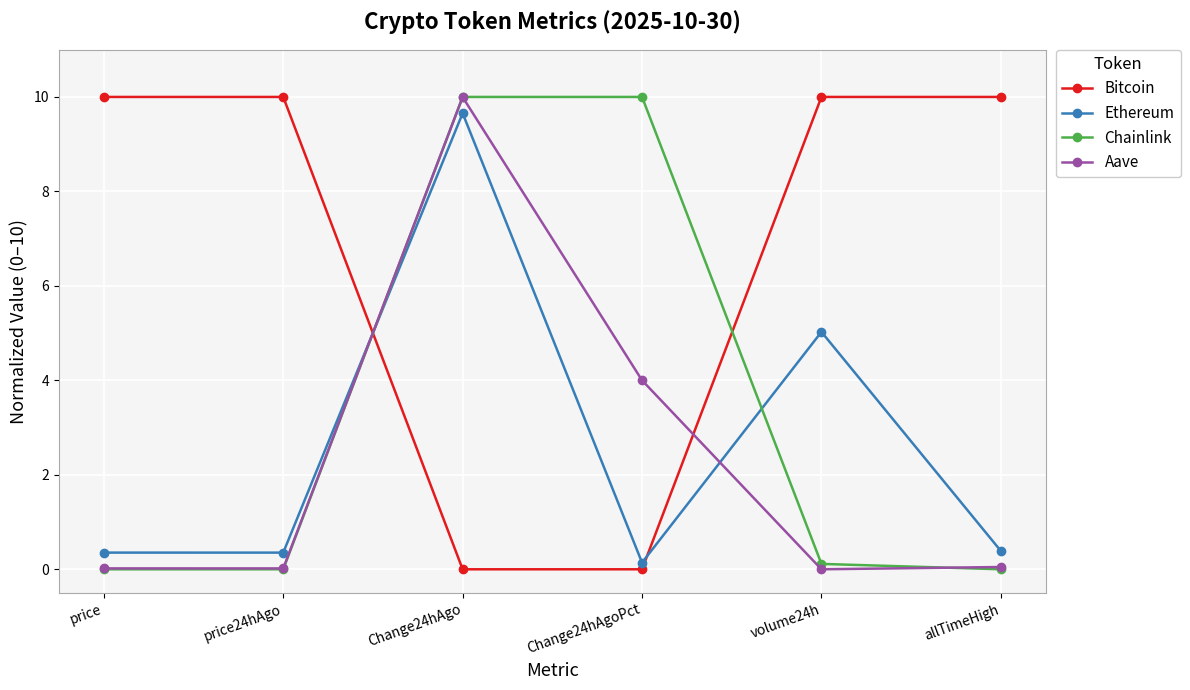

How many interior local peaks does the Aave series have?

1